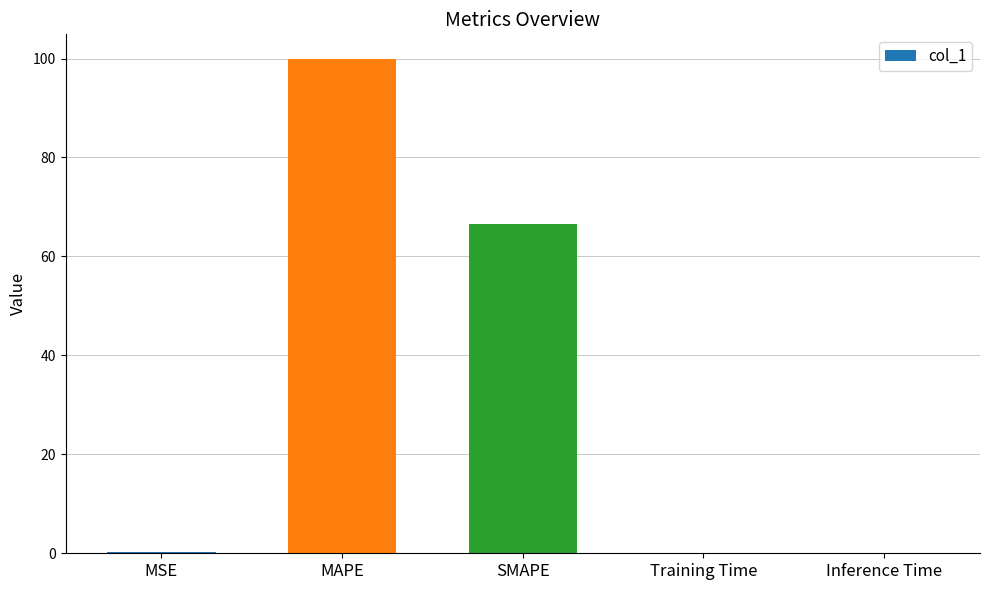

Is it true that the value at SMAPE is 34.8?

False